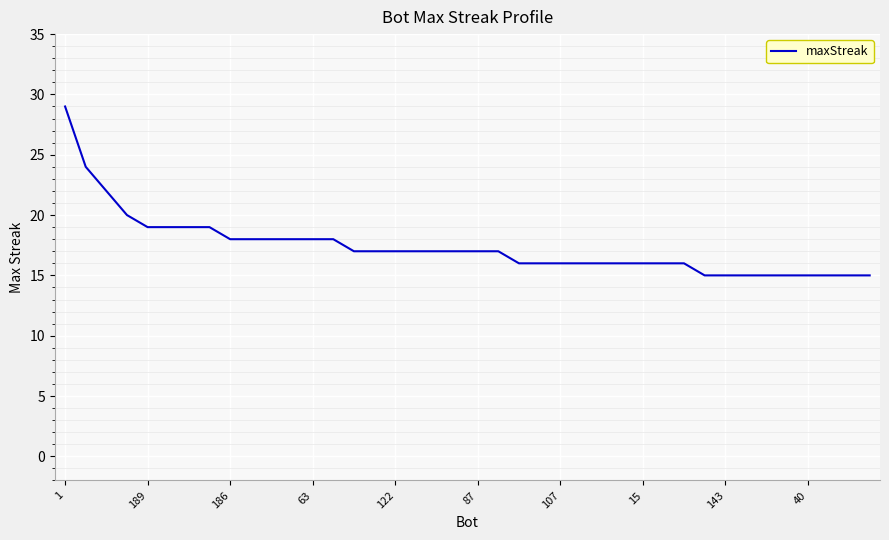

What is the maximum value shown in the chart?

29